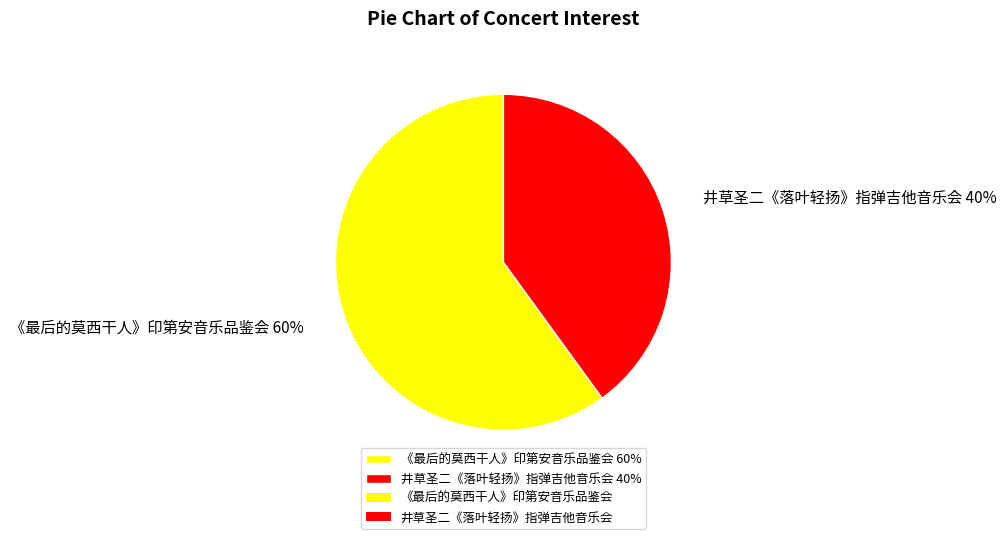

Is it true that 《最后的莫西干人》印第安音乐品鉴会 60% is 66% of the pie?

False